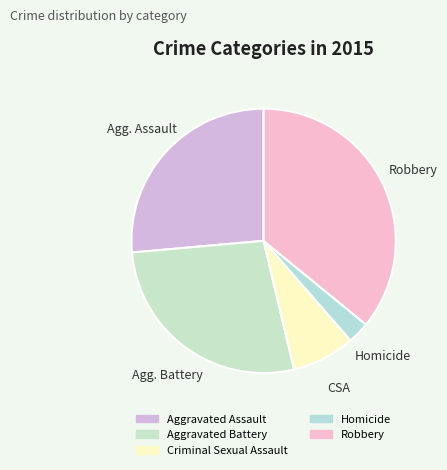

Which slice is the smallest?

Homicide